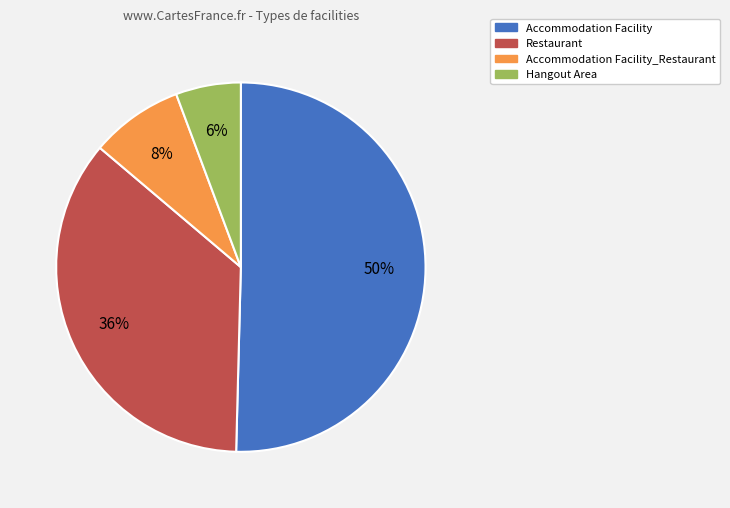

To the nearest percent, what is the average slice percentage?

25%